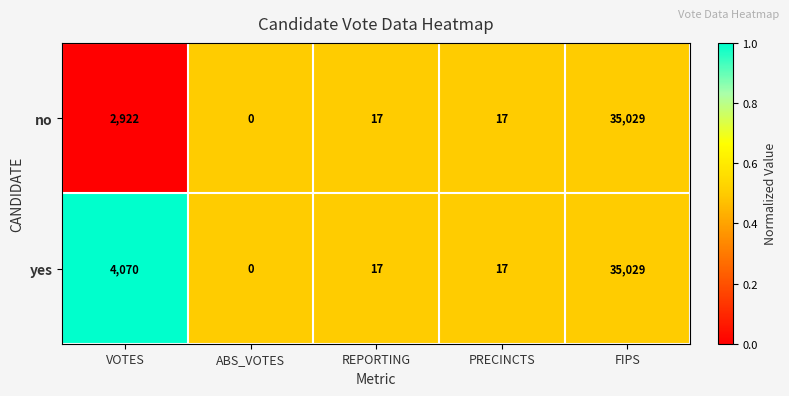

What is the difference between the no values at PRECINCTS and VOTES?

2905